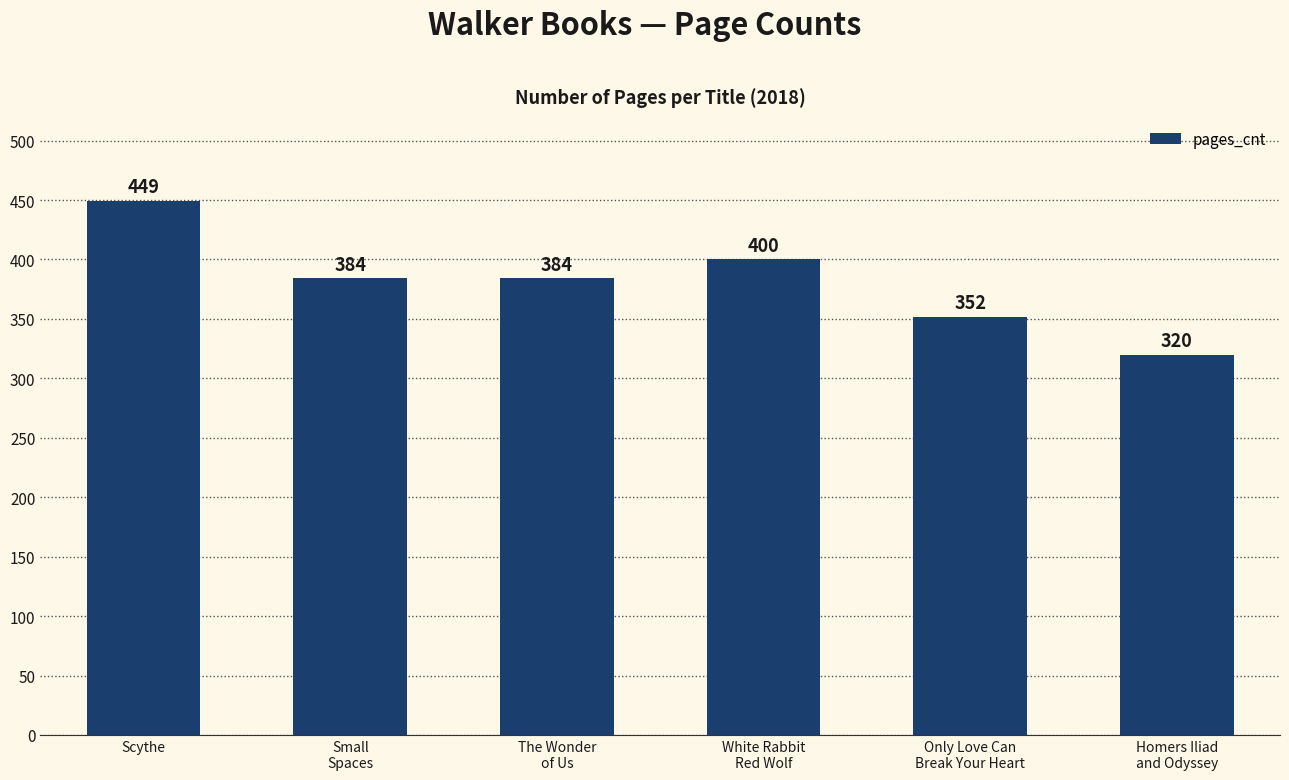

What is the difference between the values at Scythe and Homers Iliad
and Odyssey?

129